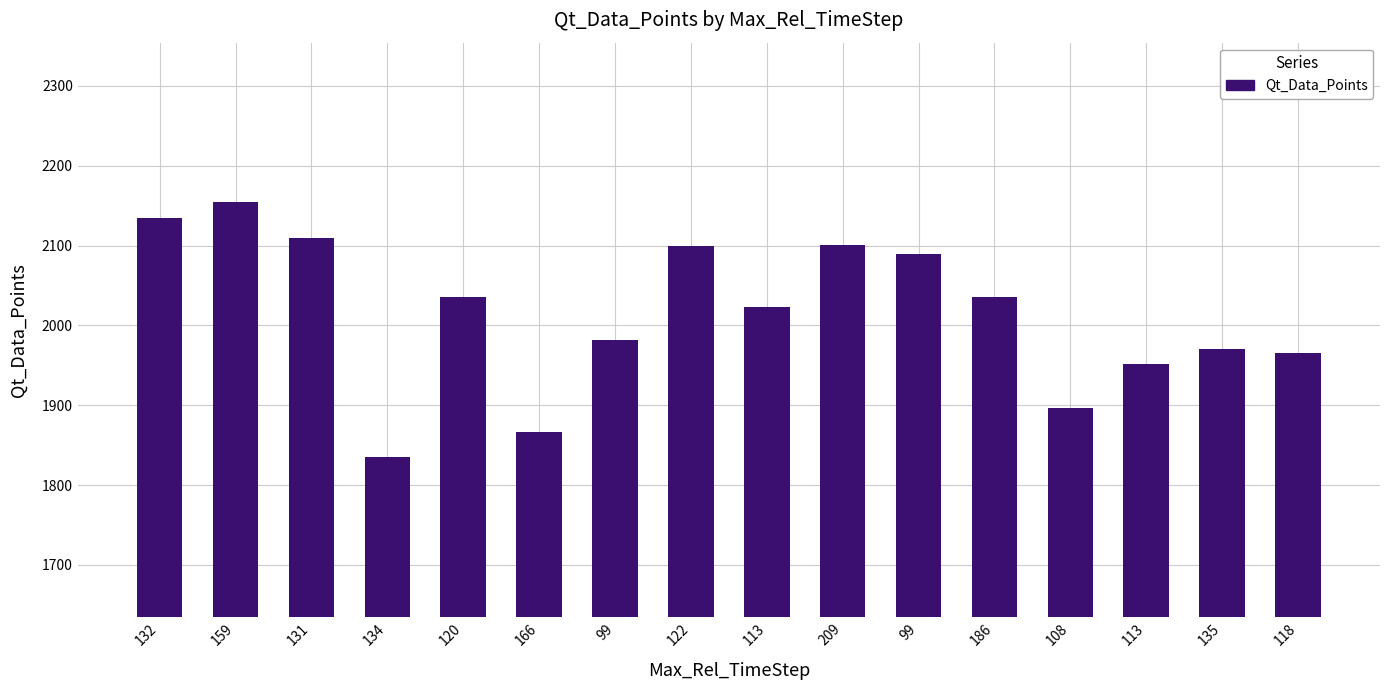

What is the greatest value displayed?

2154